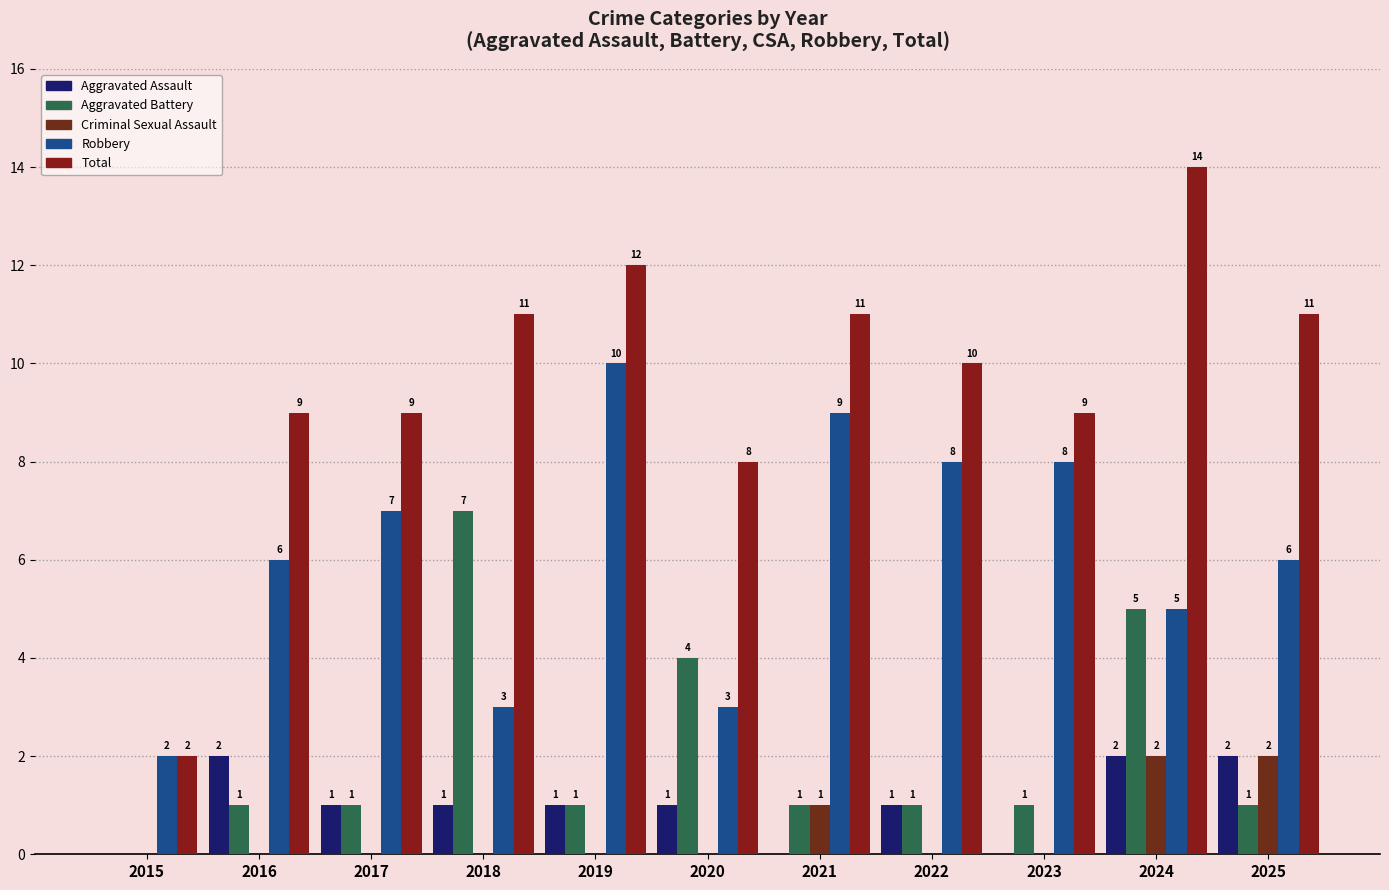

What are all the series names shown in the legend?

Aggravated Assault, Aggravated Battery, Criminal Sexual Assault, Robbery, Total